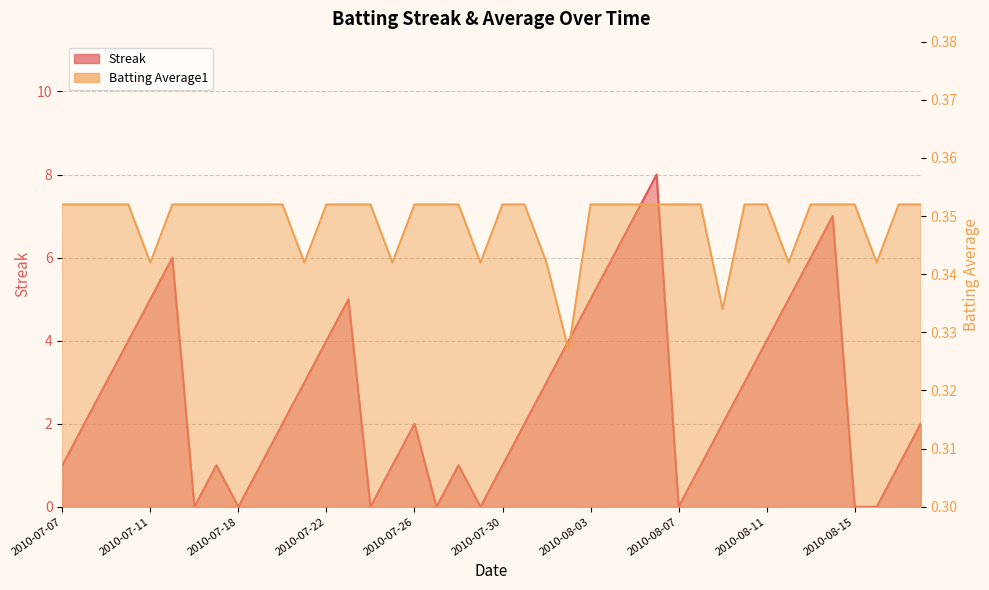

Which series has the largest total across all categories?

Streak